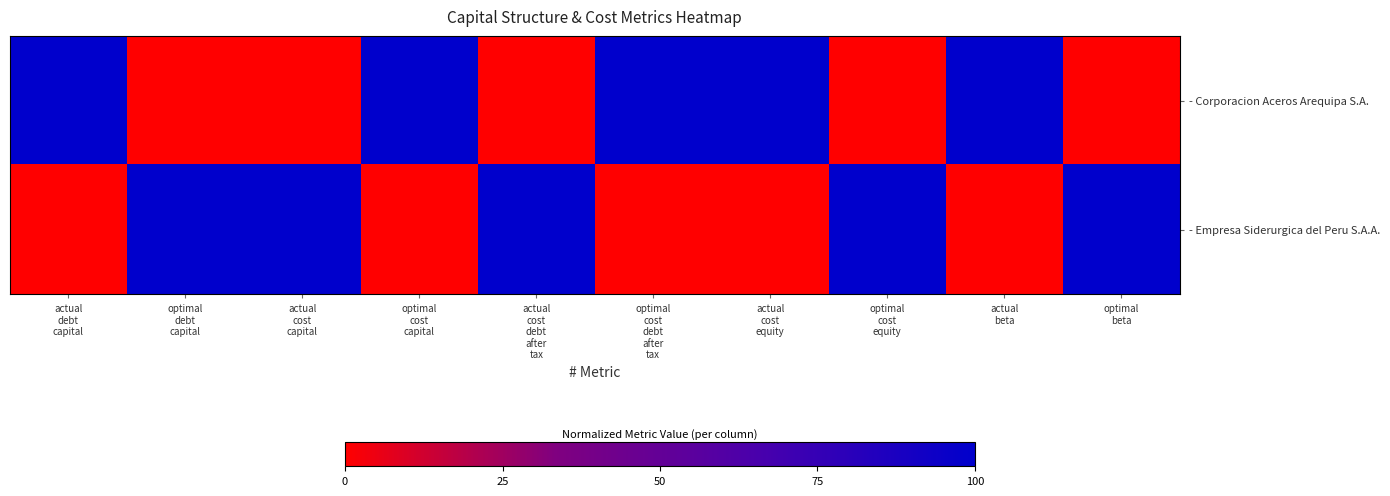

Between optimal cost capital and optimal cost equity, which series saw the biggest shift?

- Corporacion Aceros Arequipa S.A.